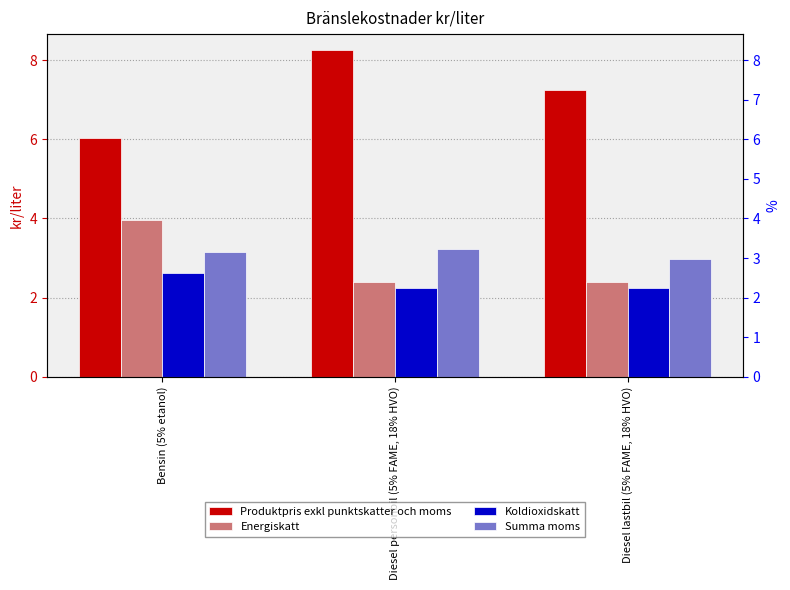

What is the difference between the maximum and minimum values in the Energiskatt series?

1.6